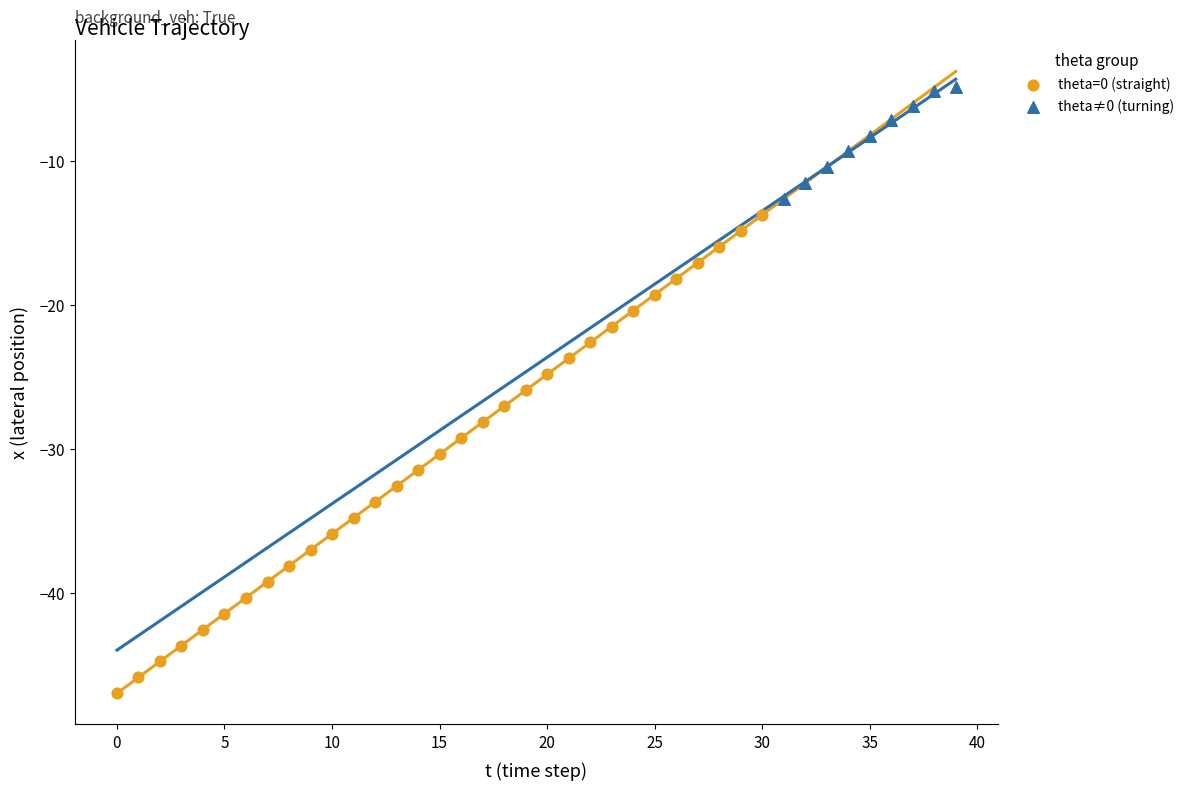

What are all the series names shown in the legend?

theta=0 (straight), theta≠0 (turning)